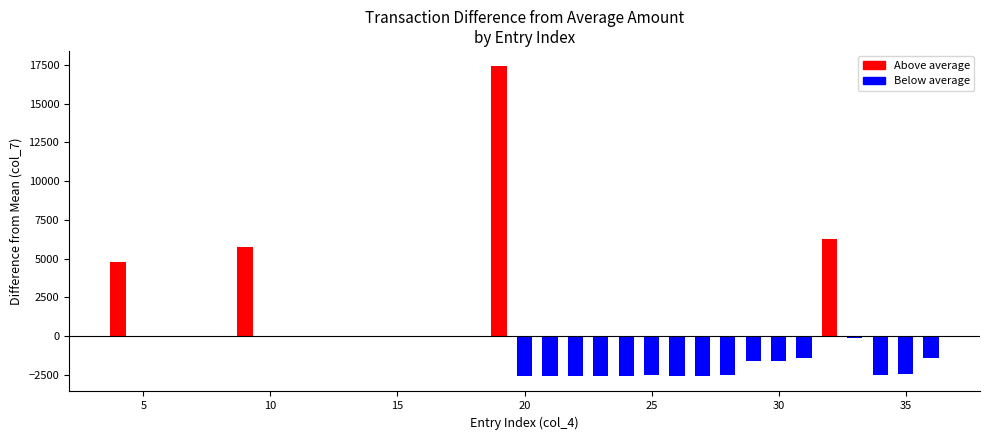

The value at 5071 is 1.4. True or false?

False